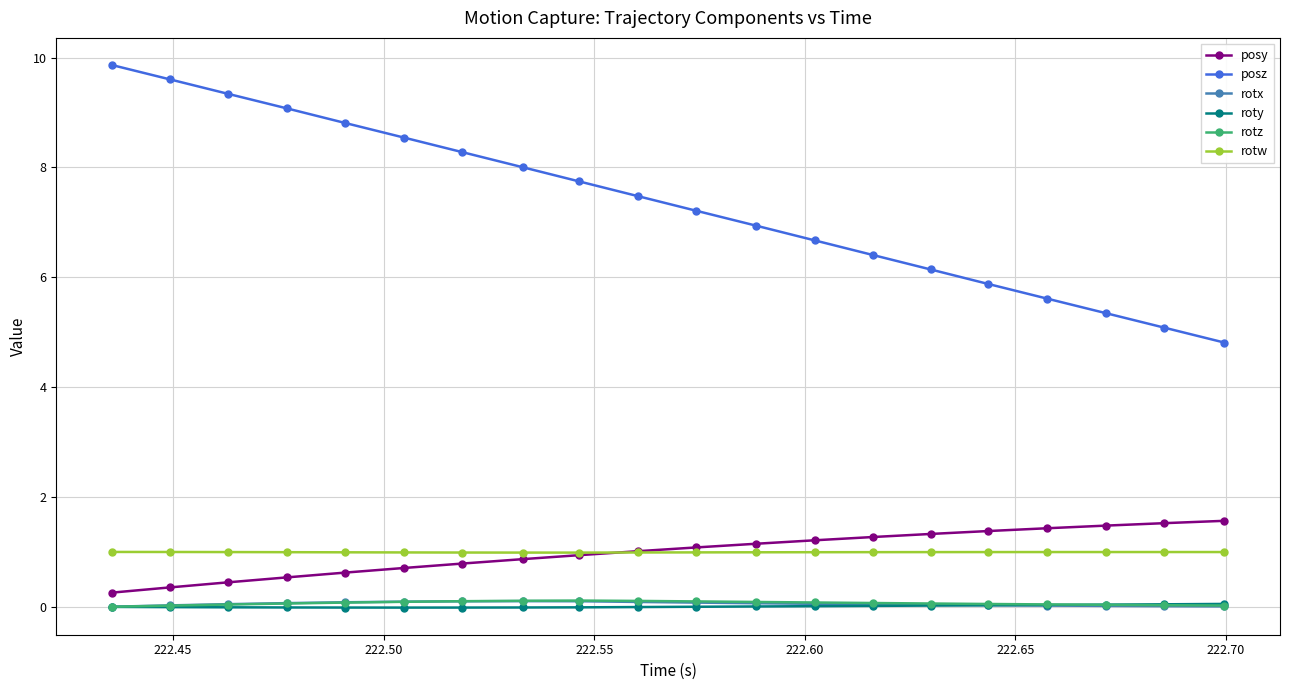

What is the difference between the maximum and minimum values in the posy series?

1.3